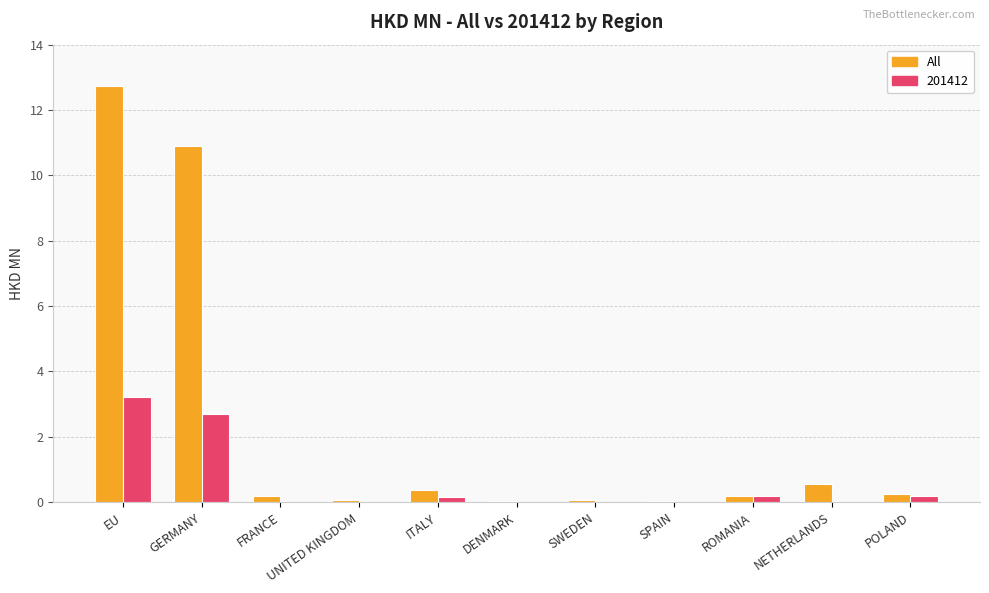

What is the sum of all 201412 values?

6.5